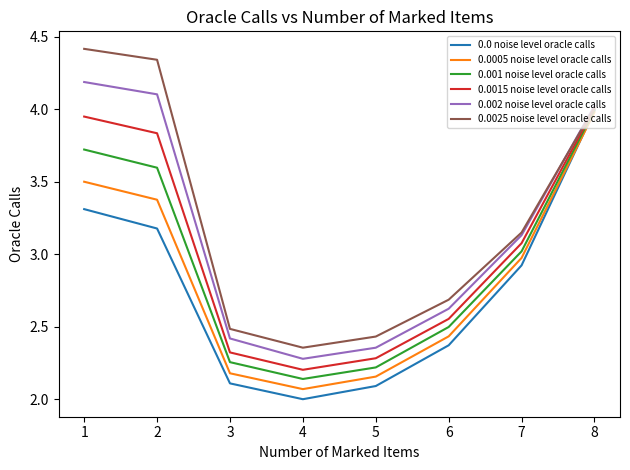

True or false: 0.001 noise level oracle calls has a value of 1.4 at 3.

False